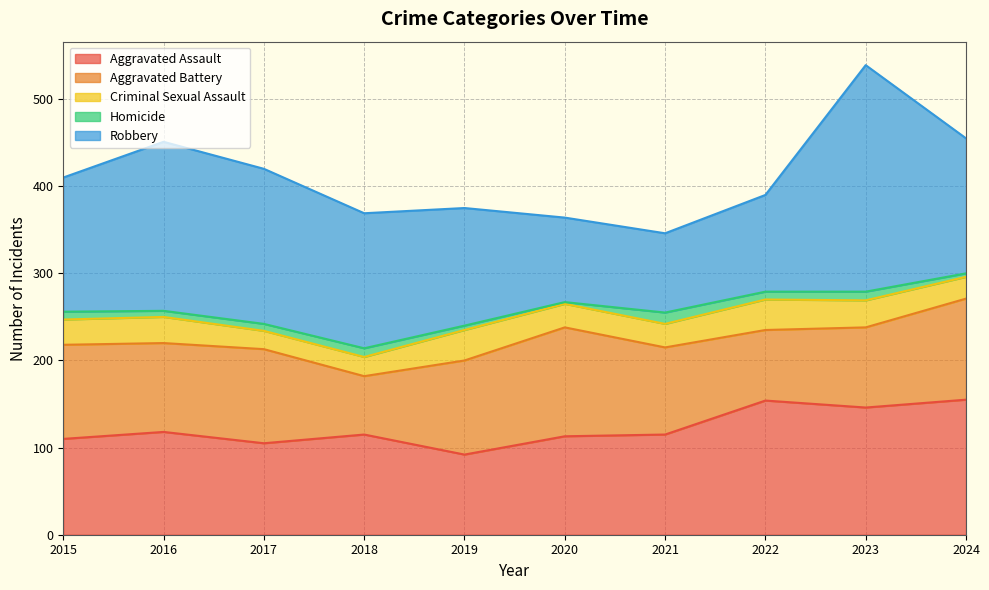

In Robbery, how many points are higher than both neighbors (excluding endpoints)?

2